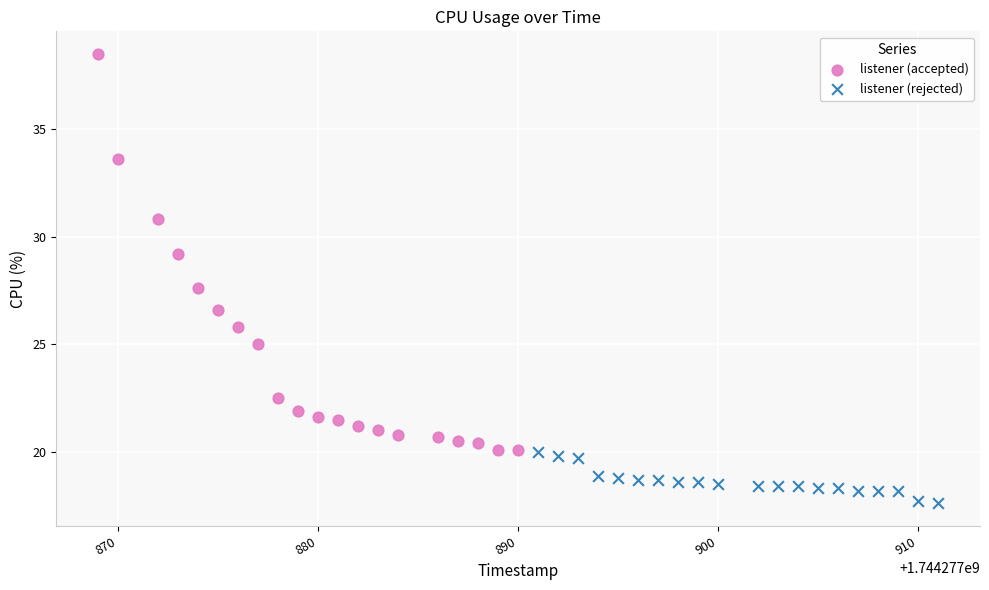

Which series has the widest spread of Y values?

listener (accepted)